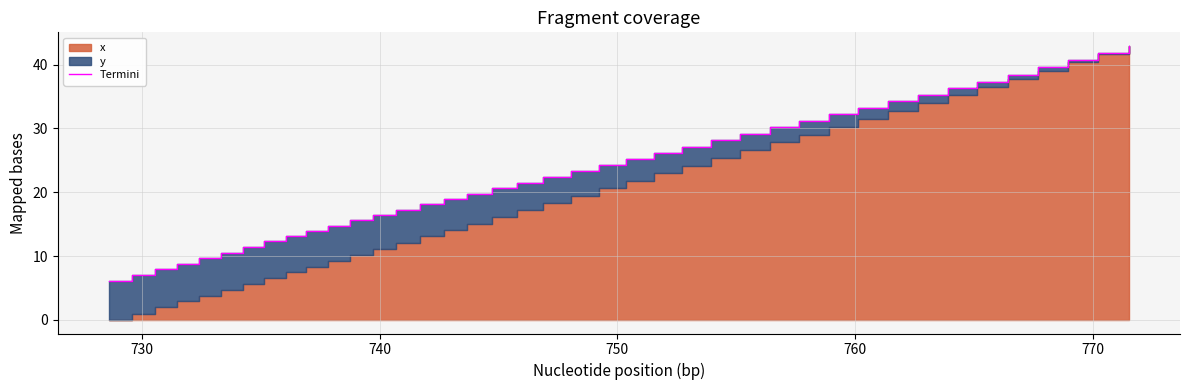

What is the smallest value displayed?

6.1